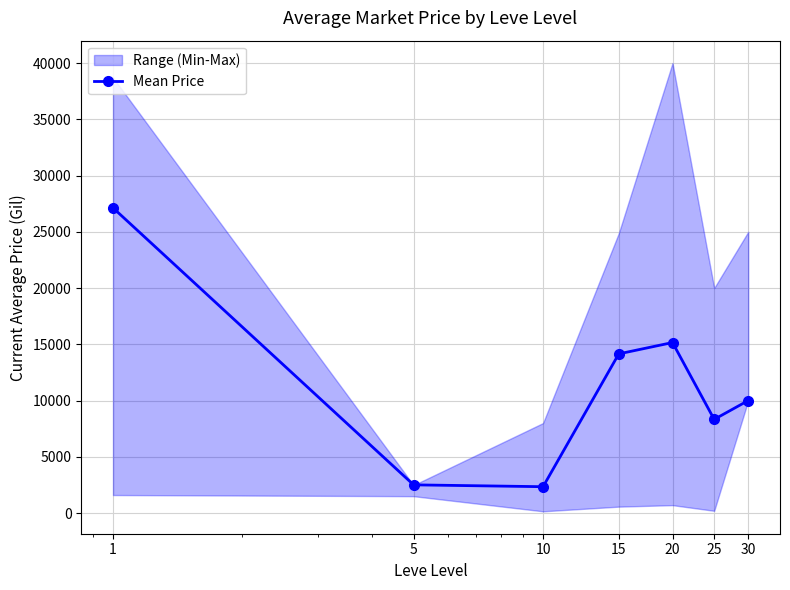

How many interior local peaks (higher than both neighbors) does the data have?

1